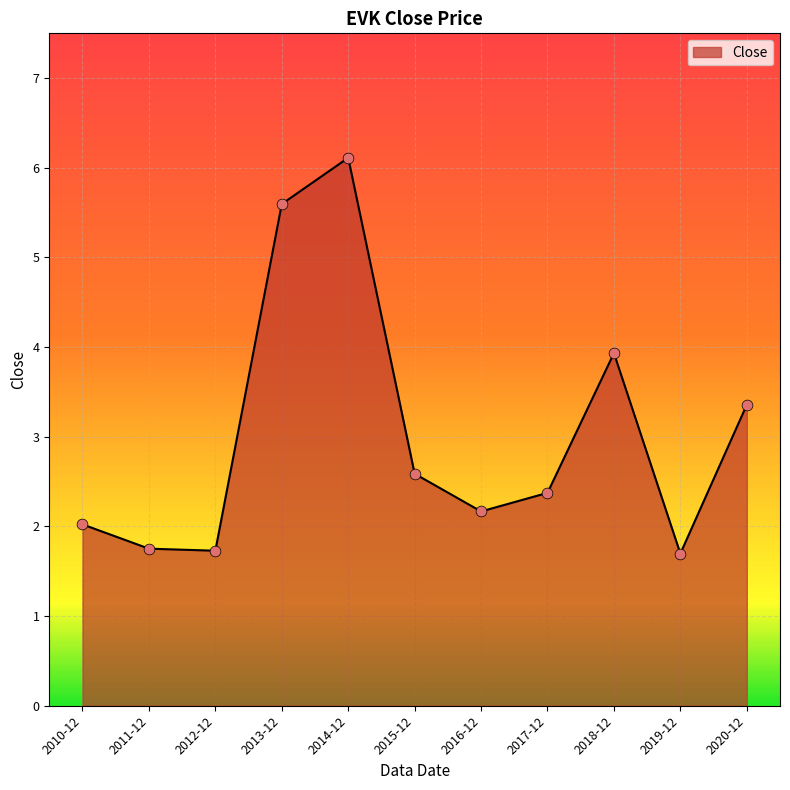

Approximately how many times larger is the value at 2015-12 compared to 2017-12?

1.1